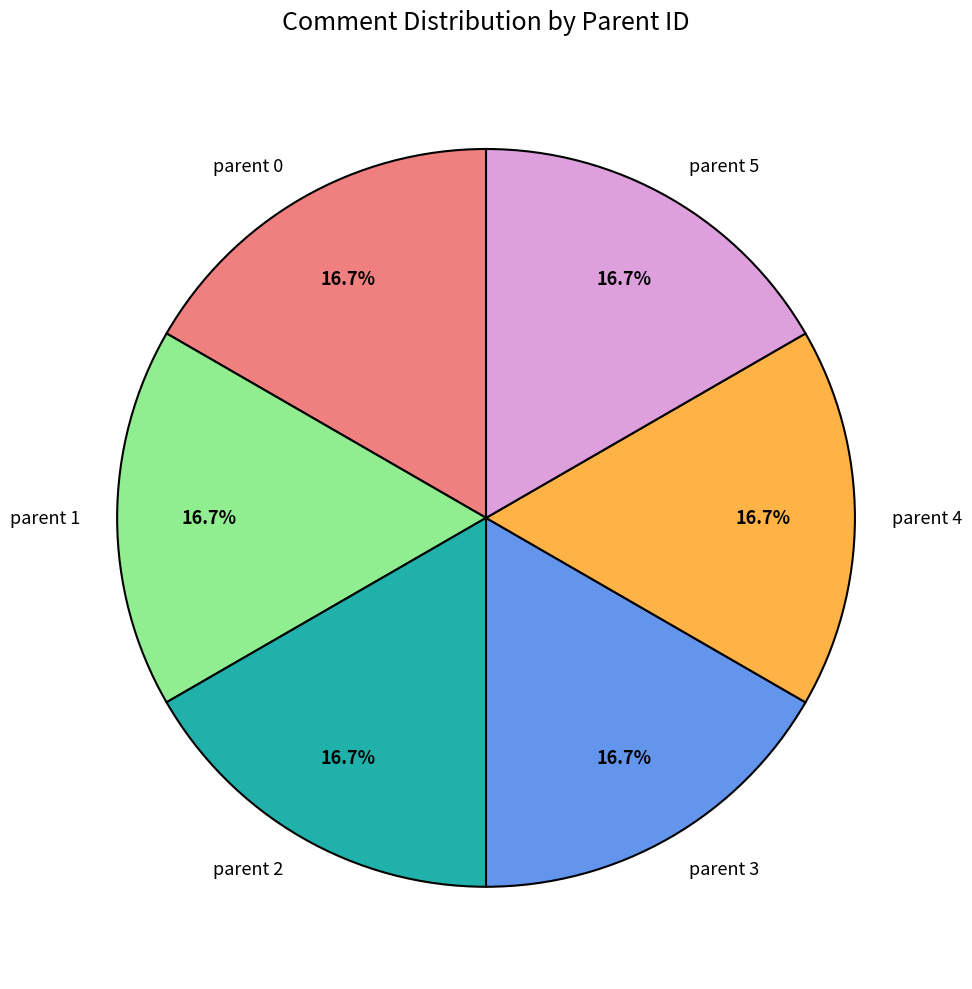

How much of the chart is everything except parent 0?

83.3%